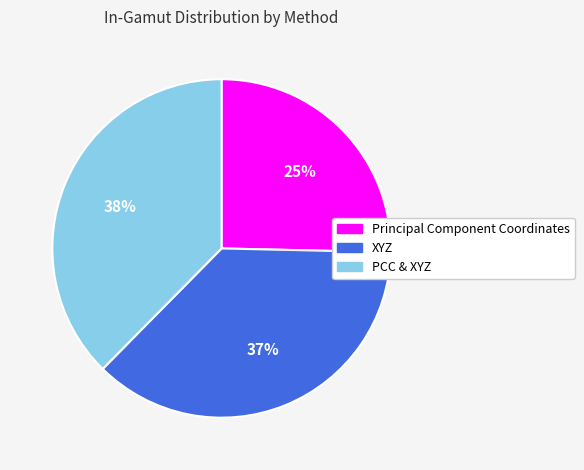

The PCC & XYZ slice represents 32% of the pie. True or false?

False